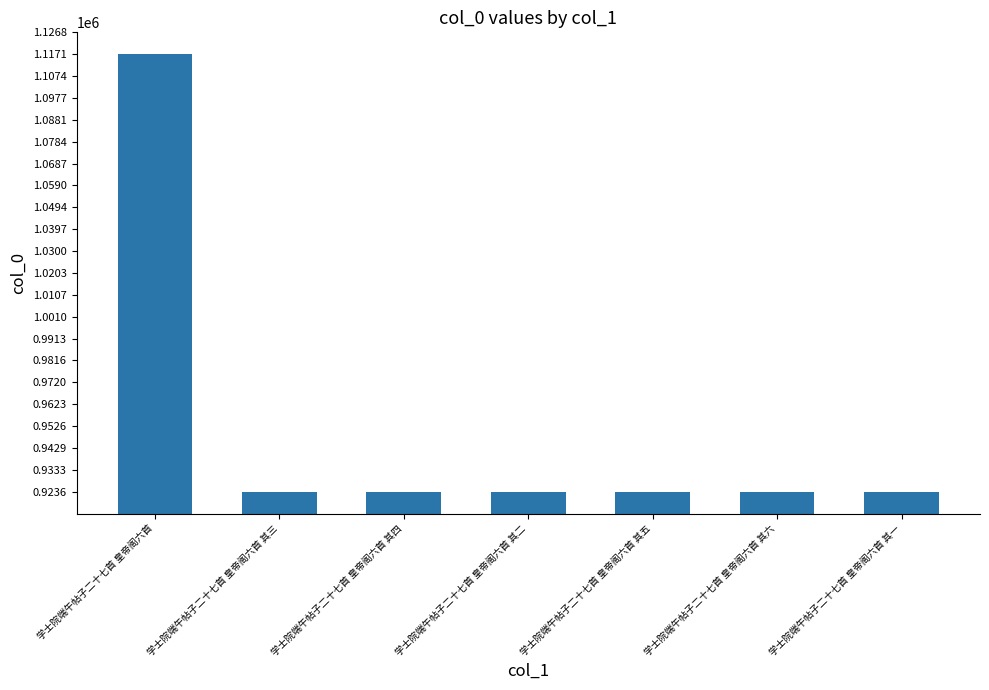

Which label corresponds to the largest value in the chart?

学士院端午帖子二十七首 皇帝阁六首